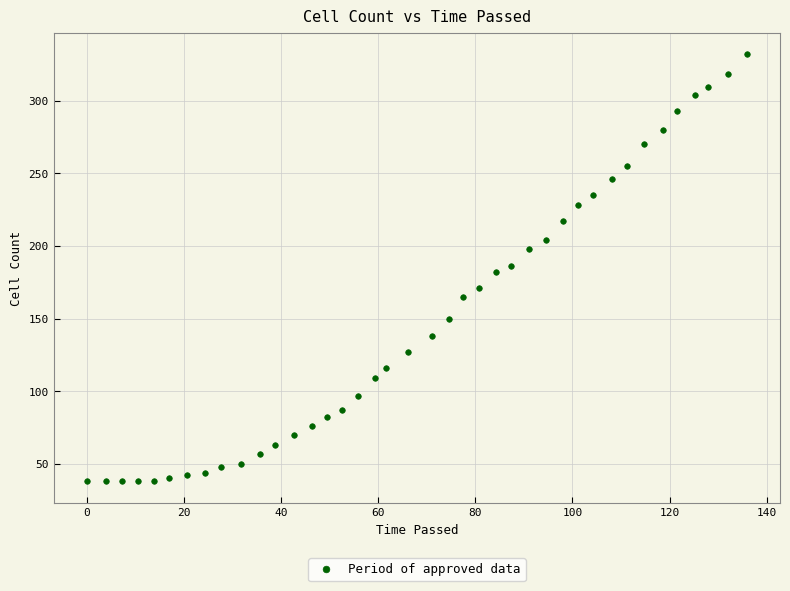

What is the range of Y values (max minus min)?

294